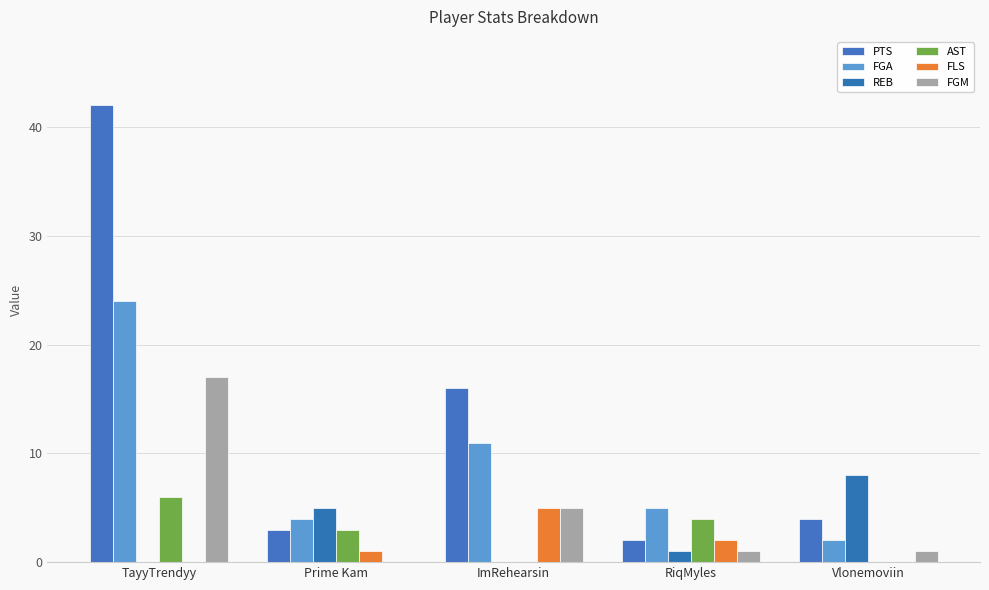

Reading right to left, list all the values displayed in this chart.

PTS: 4	2	16	3	42
FGA: 2	5	11	4	24
REB: 8	1	0	5	0
AST: 0	4	0	3	6
FLS: 0	2	5	1	0
FGM: 1	1	5	0	17